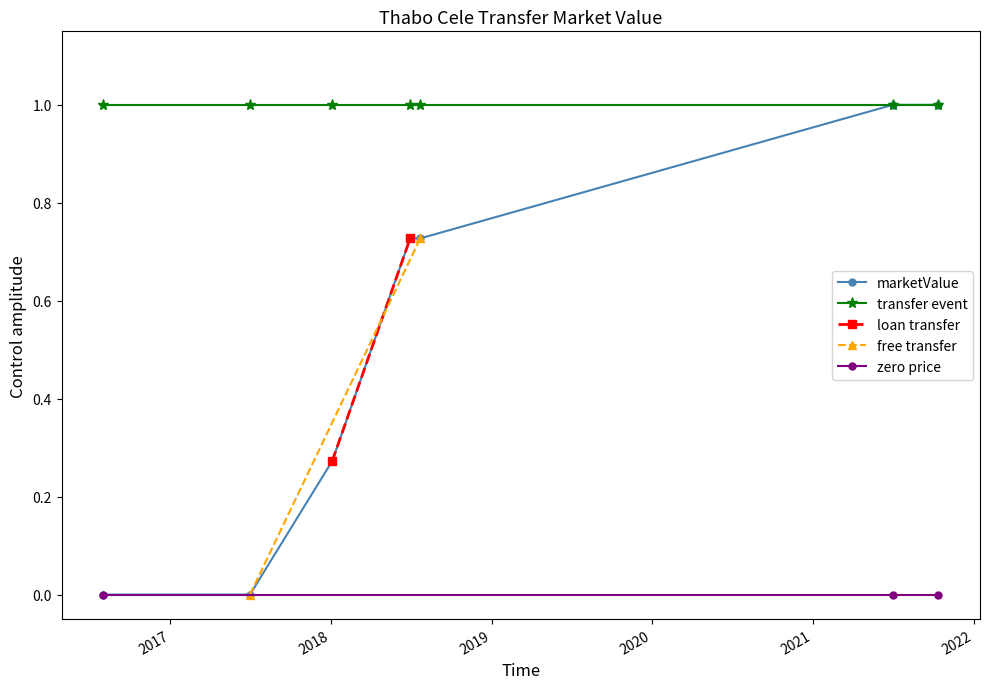

What is the highest value of the transfer event series?

1.0